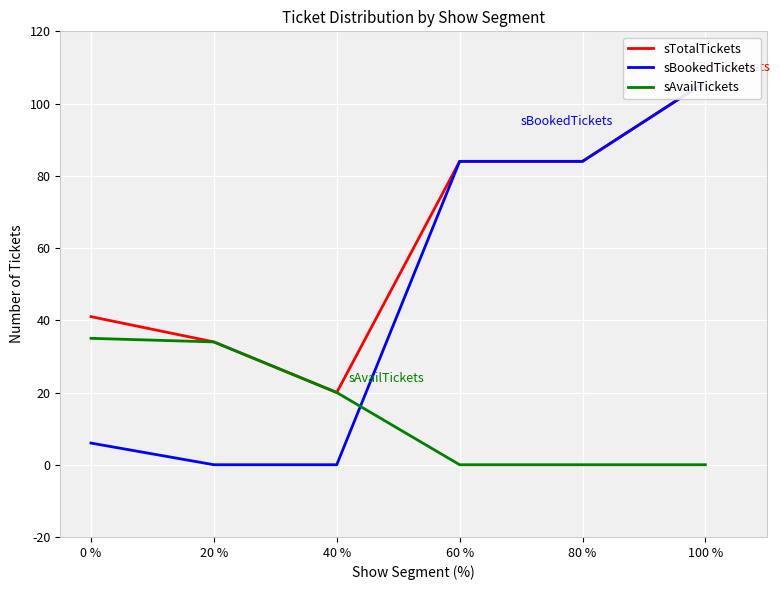

True or false: sAvailTickets has a value of -13 at 80 %.

False